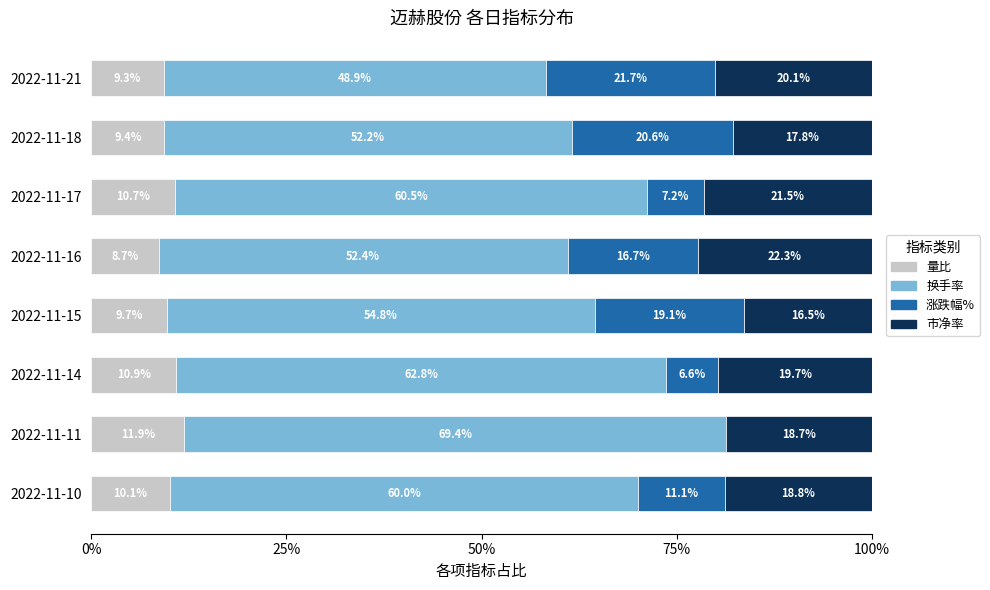

What is the total value across all series at 2022-11-21?

100.0